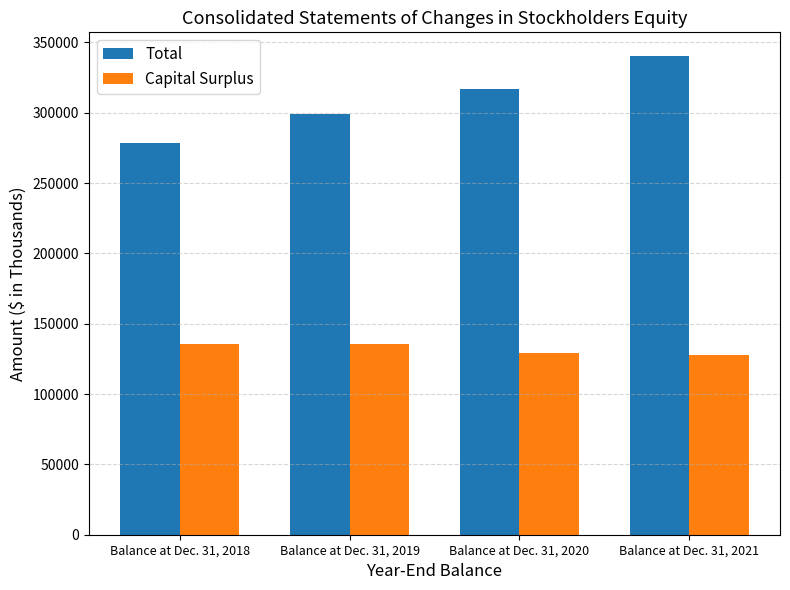

What is the minimum value shown in the chart?

127549